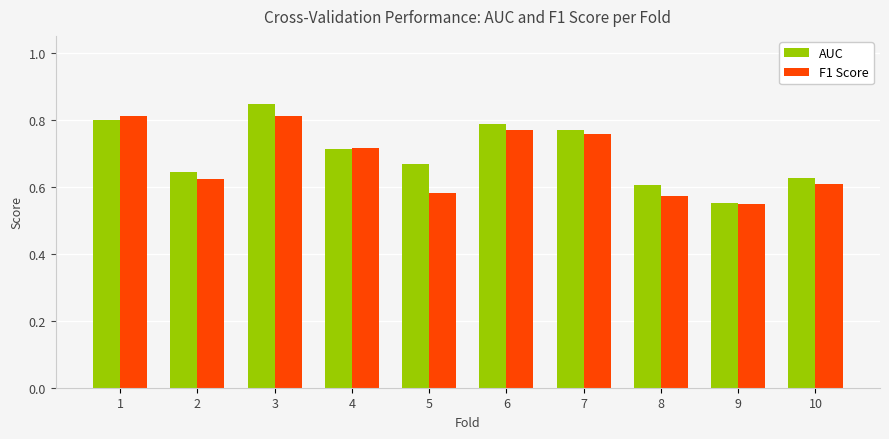

At which label is F1 Score closest to 0?

9